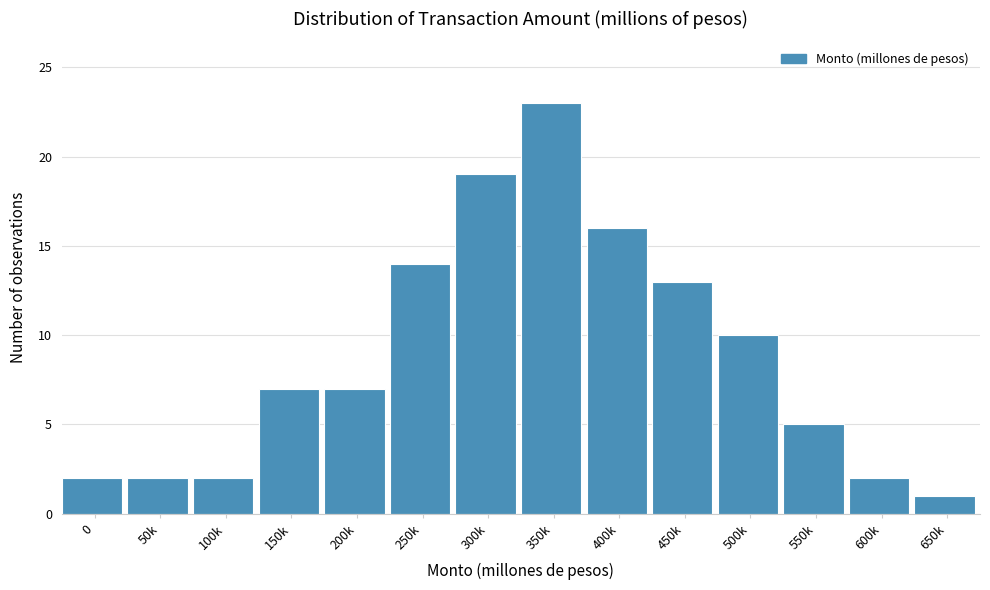

Reading right to left, list all the values displayed in this chart.

1	2	5	10	13	16	23	19	14	7	7	2	2	2